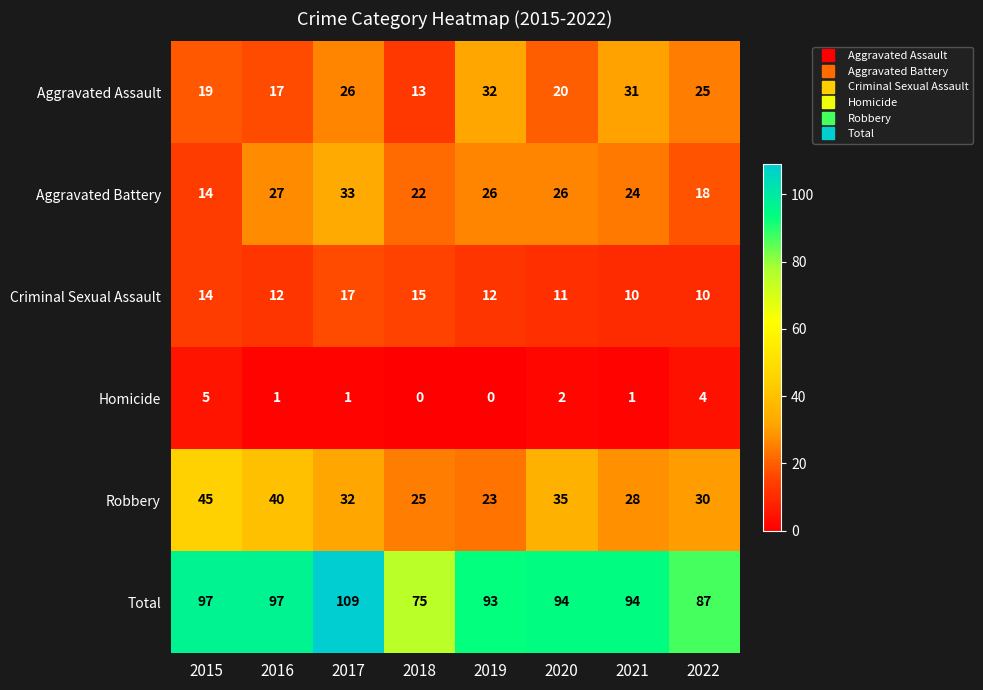

Which series has the widest spread of values?

Total